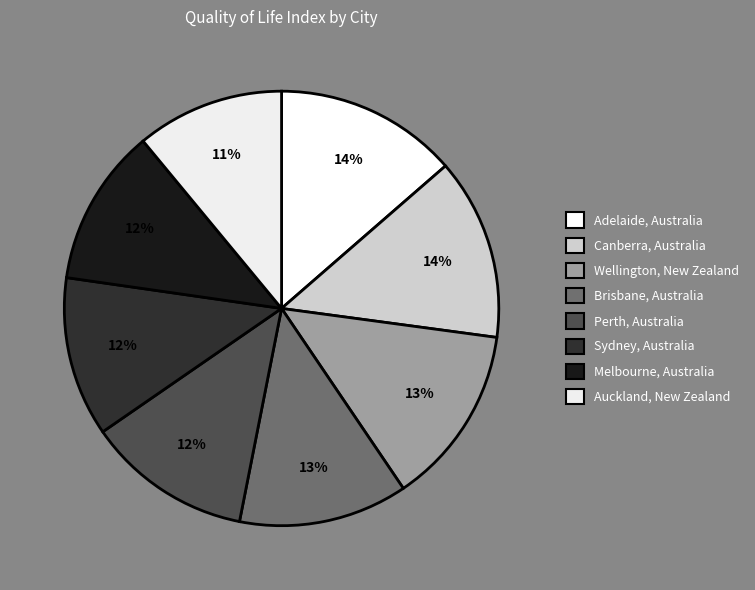

How many segments does this pie chart have?

8